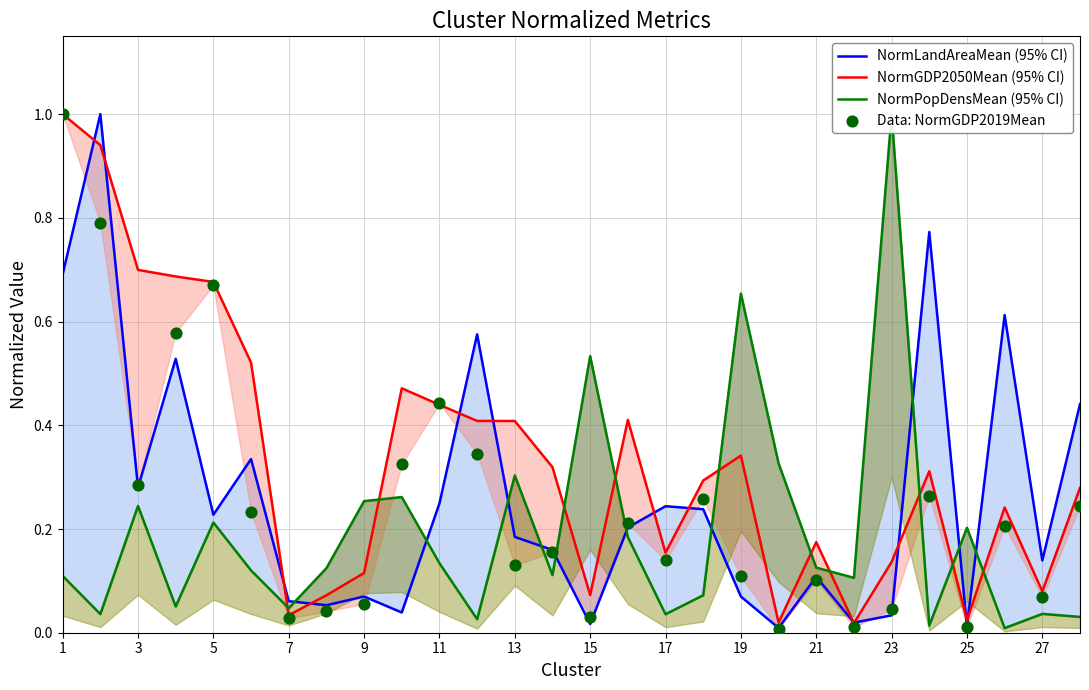

What are all the series names shown in the legend?

NormLandAreaMean (95% CI), NormGDP2050Mean (95% CI), NormPopDensMean (95% CI), Data: NormGDP2019Mean